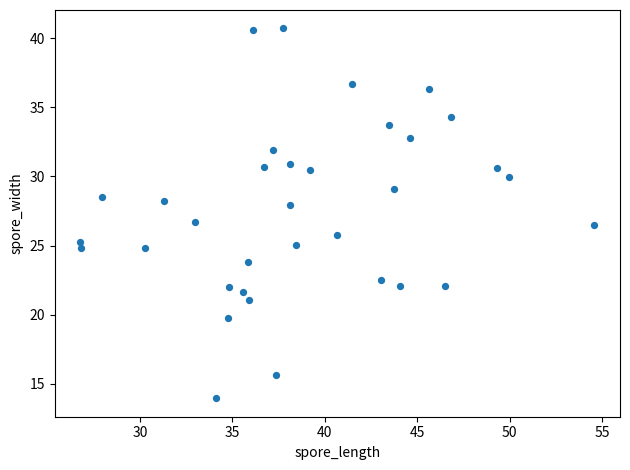

What is the range of X values (max minus min)?

27.8